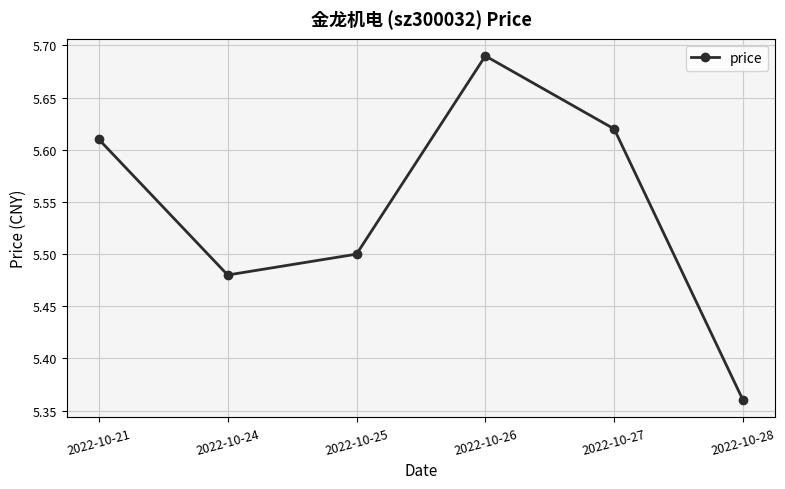

What is the difference between the maximum and minimum values?

0.3